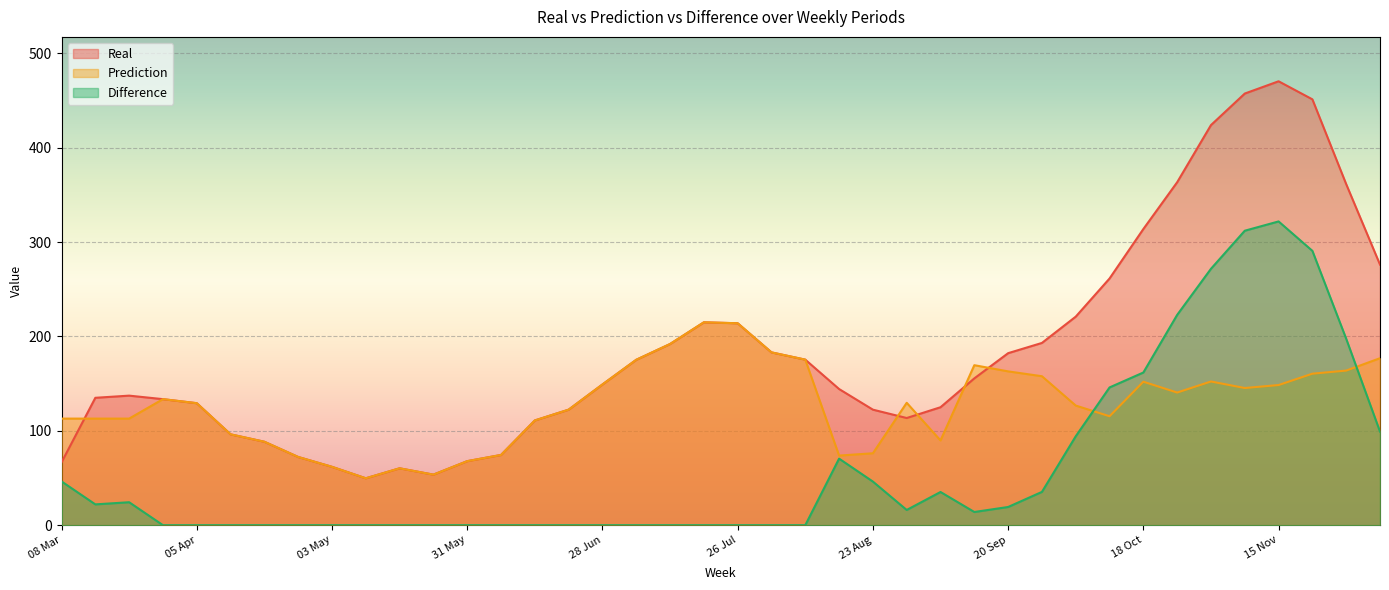

The Prediction series shows 222.9 at 29 Mar. True or false?

False